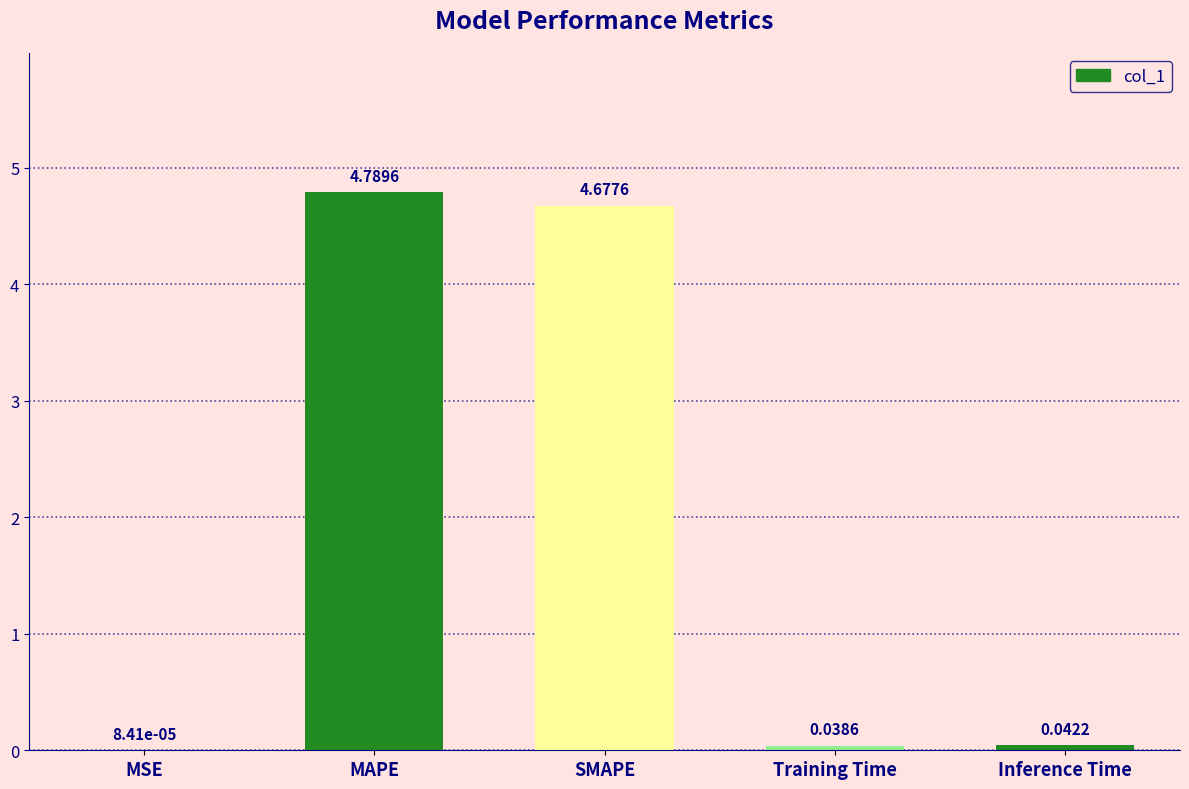

Count the number of data series in this chart.

1